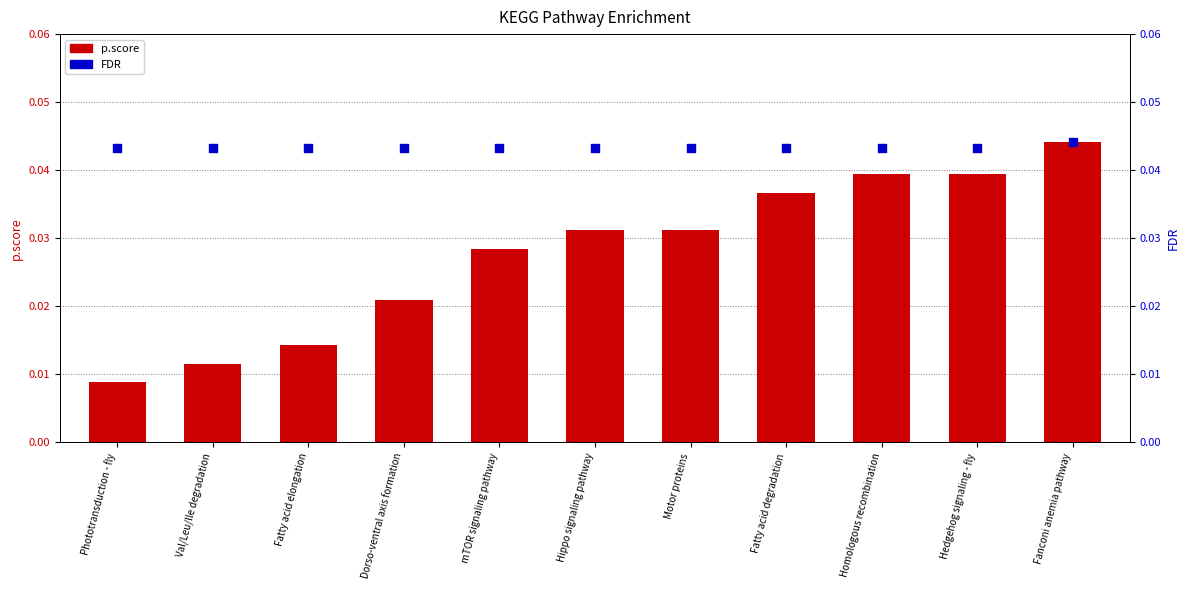

Which series has the largest Y range (max minus min)?

p.score